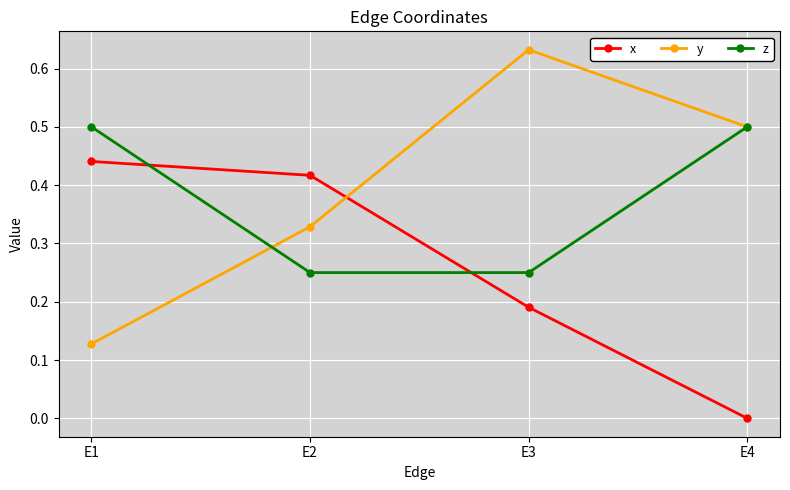

What are all the series names shown in the legend?

x, y, z